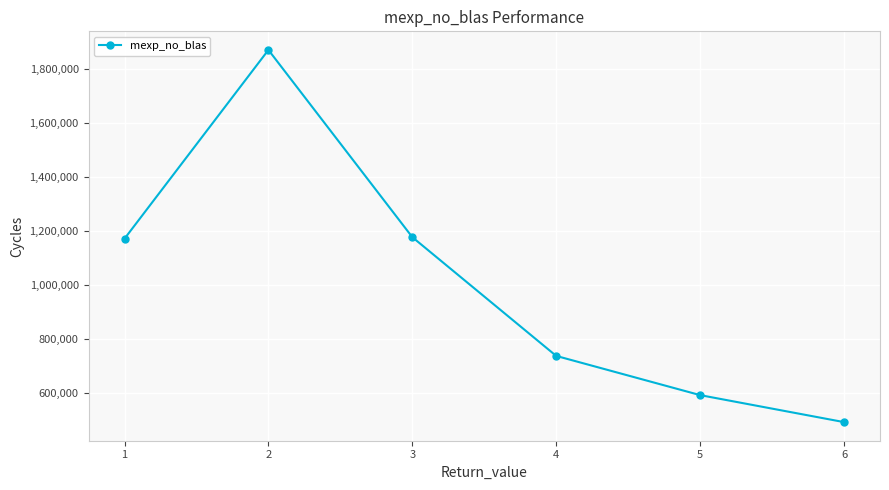

What is the difference between the values at 1 and 4?

434006